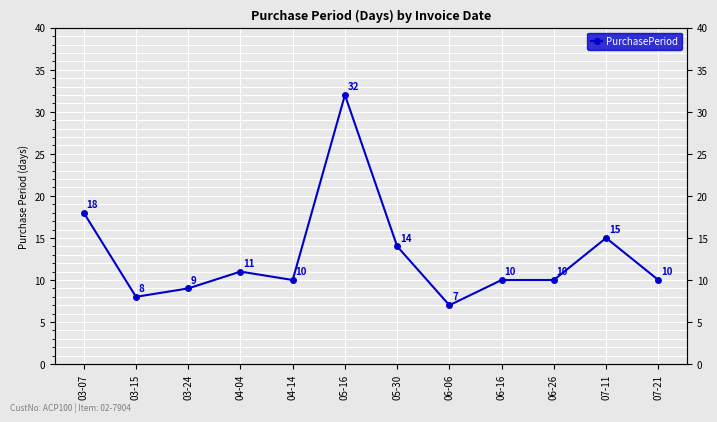

Reading left to right, what are all the values shown in this chart?

03-07=18	03-15=8	03-24=9	04-04=11	04-14=10	05-16=32	05-30=14	06-06=7	06-16=10	06-26=10	07-11=15	07-21=10